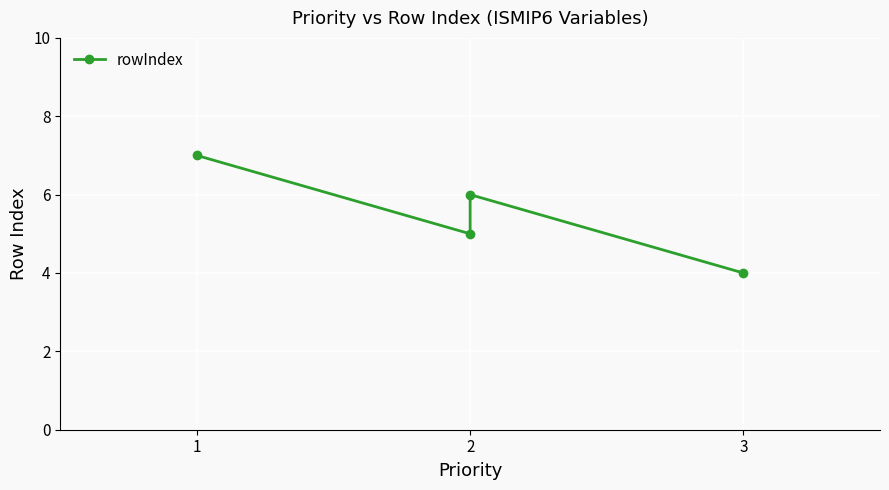

True or false: the data shows 2 at 3.

False